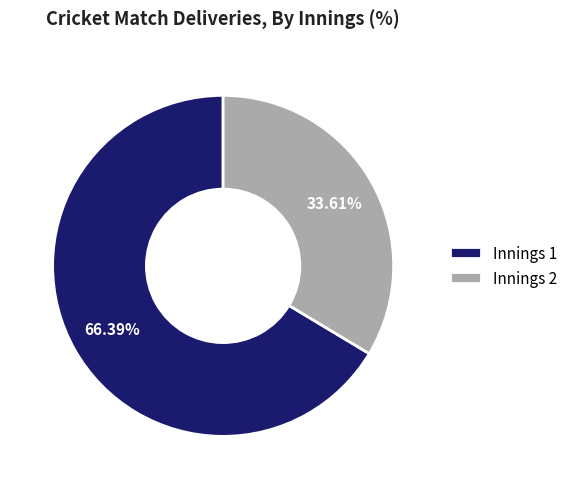

Combined, do Innings 2 and Innings 1 account for over 50%?

Yes